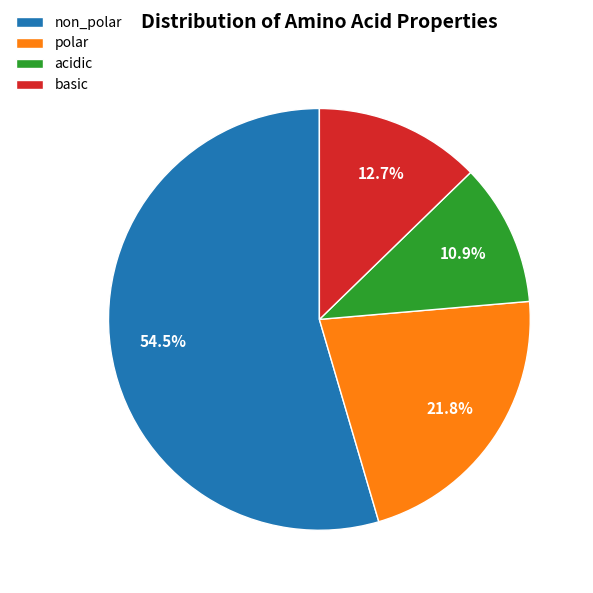

Rank the categories by value from lowest to highest.

acidic, basic, polar, non_polar